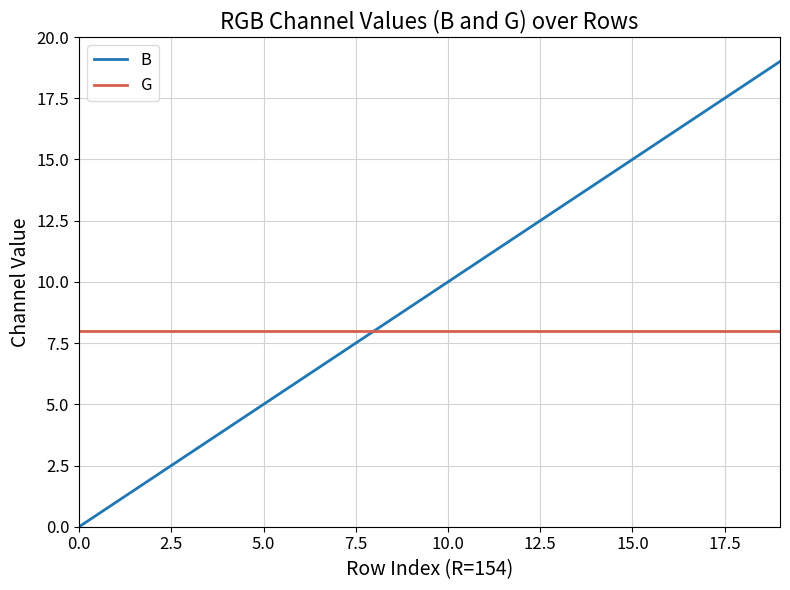

Which series has the largest total across all categories?

B